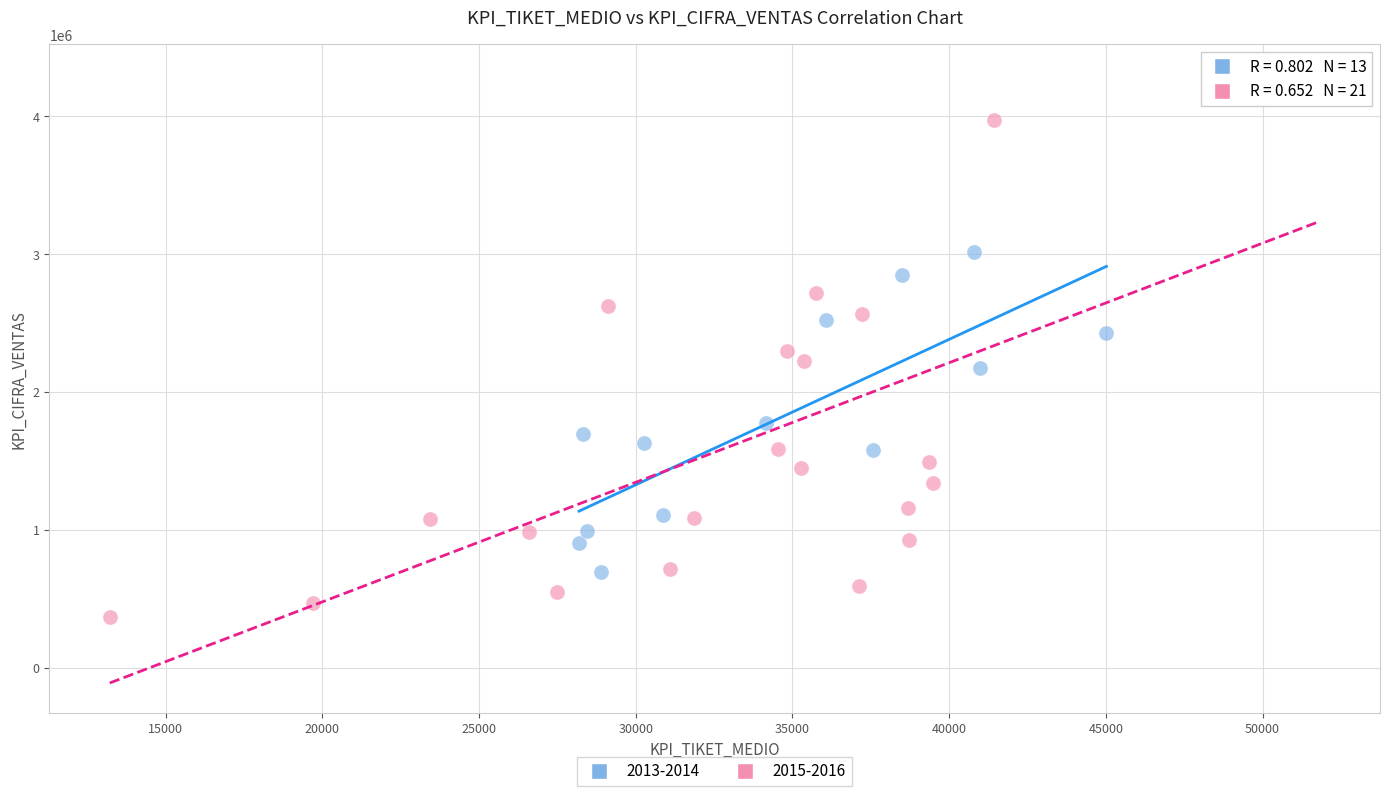

Which series contains the highest Y value?

2015-2016